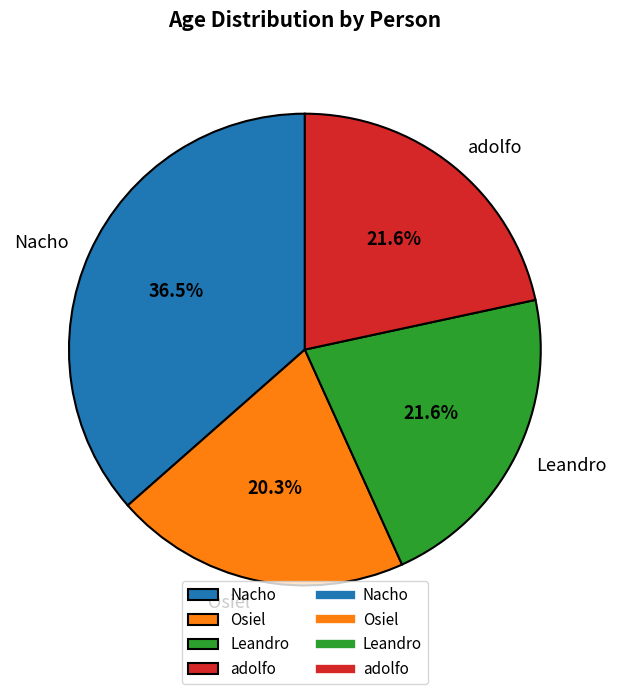

Is there any slice that represents more than half of the pie?

No